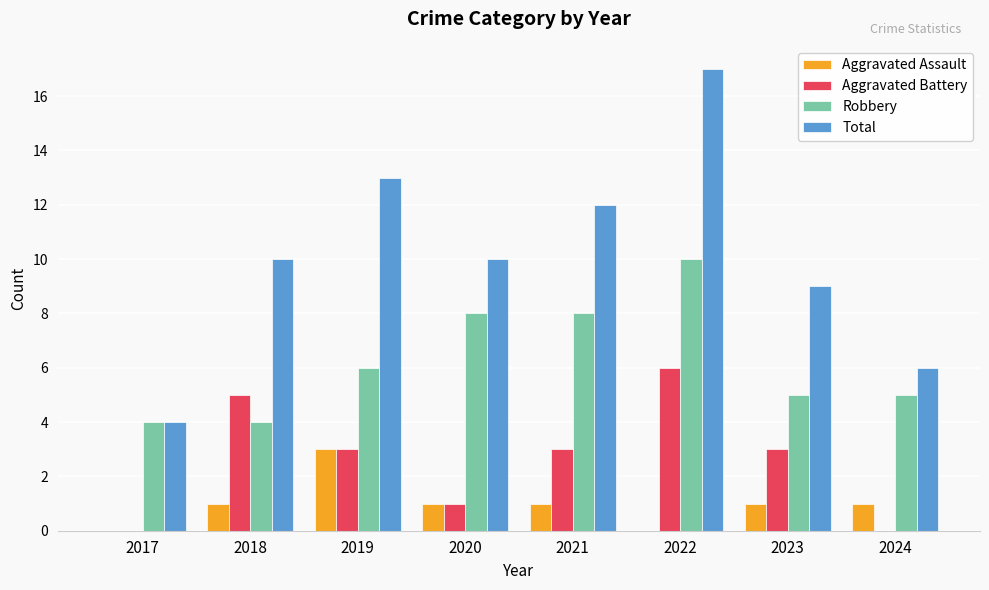

What is the maximum value for Aggravated Battery?

6